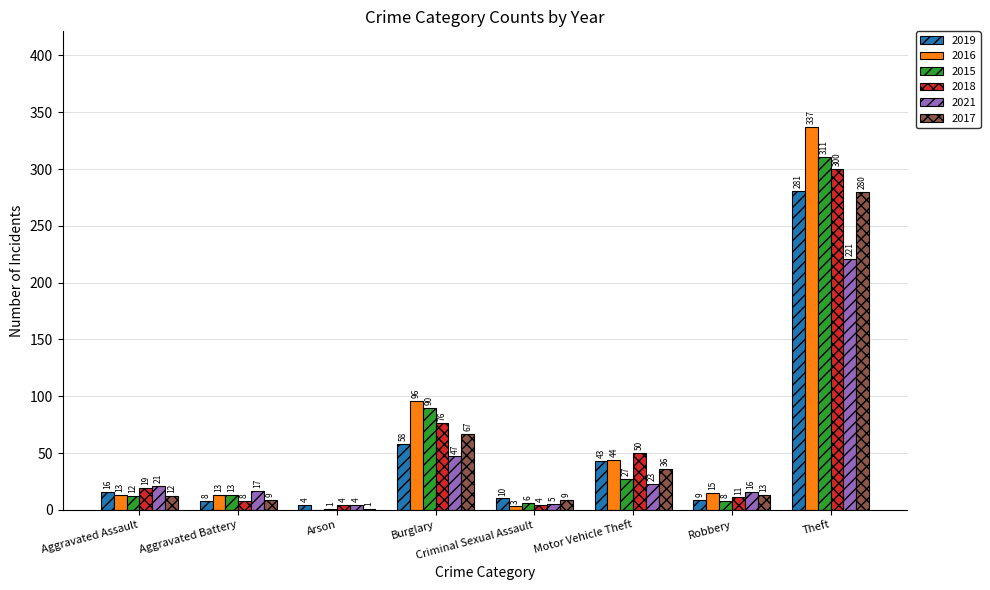

Where is 2017 nearest to the value 140?

Burglary